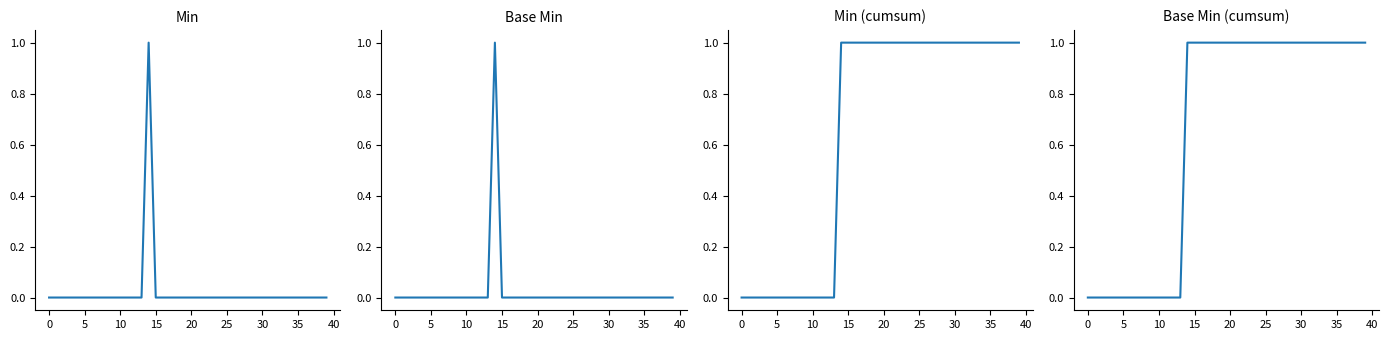

Count the Base Min values in the range 0 to 1.

40